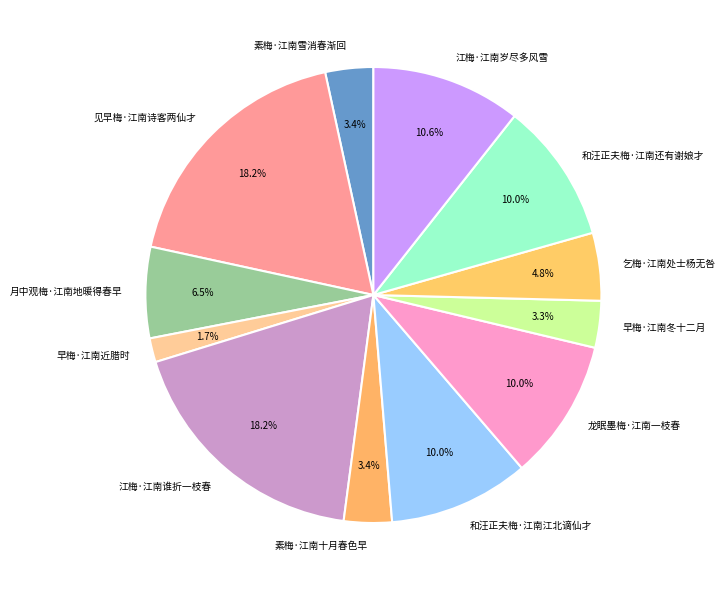

Approximately how many times larger is the value at 素梅·江南十月春色早 compared to 和汪正夫梅·江南江北谪仙才?

0.3